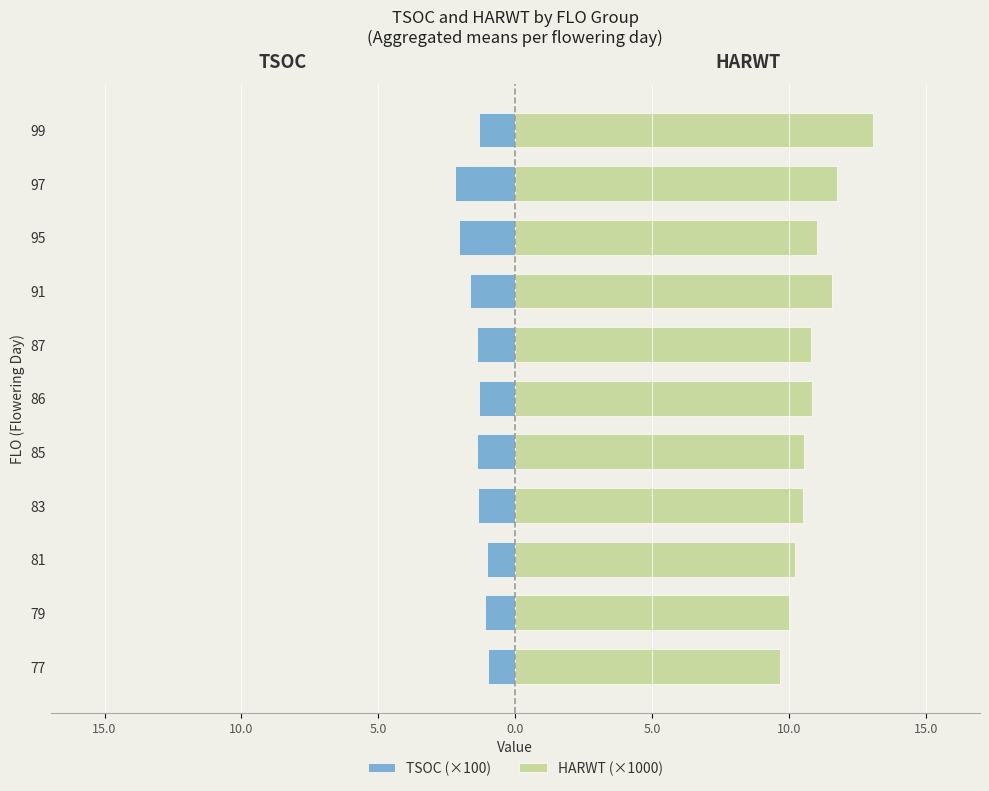

Rank the series by their average value, from lowest to highest.

TSOC (×100), HARWT (×1000)